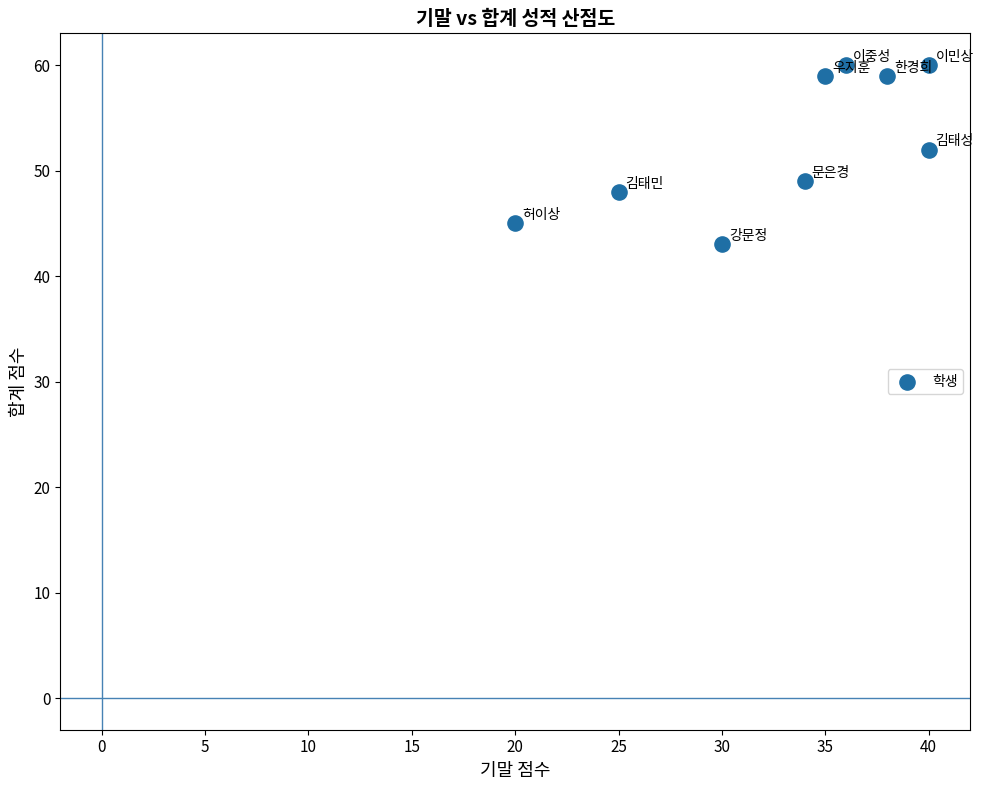

What Y value in the scatter plot is closest to 51?

52